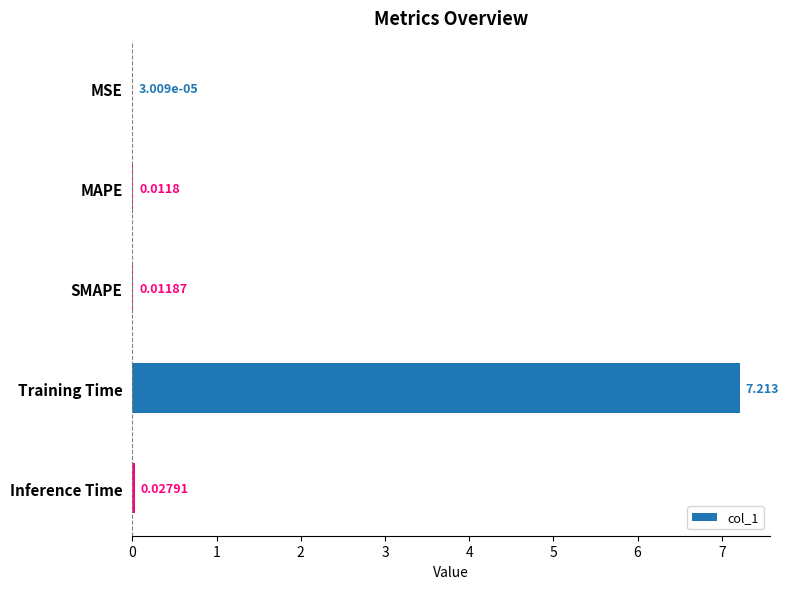

Which has a higher value, MAPE or Inference Time?

Inference Time